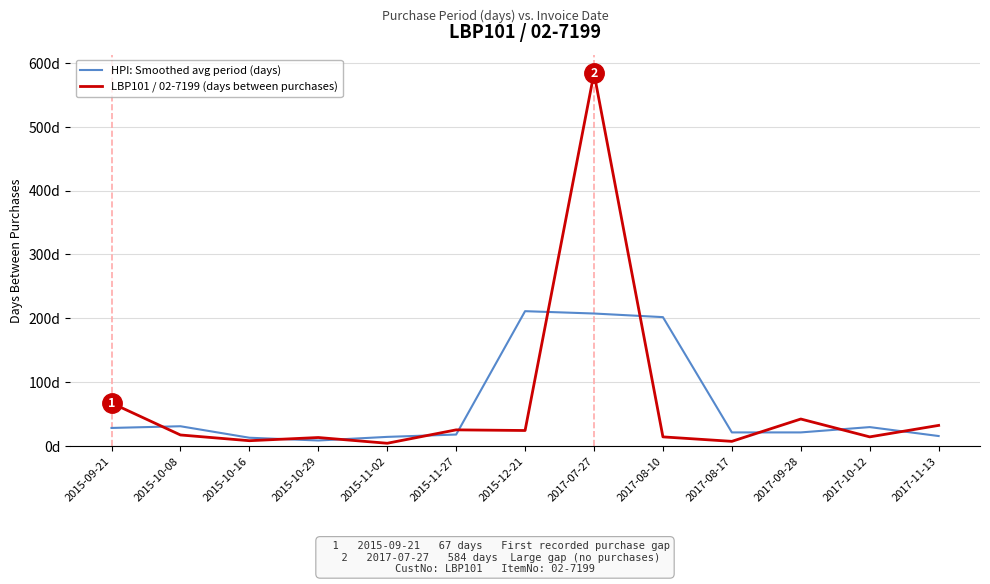

Reading right to left, what are all the values shown in this chart?

HPI: Smoothed avg period (days): 2017-11-13=15.3	2017-10-12=29.3	2017-09-28=21.0	2017-08-17=21.0	2017-08-10=201.7	2017-07-27=207.3	2015-12-21=211.0	2015-11-27=17.7	2015-11-02=14.0	2015-10-29=8.3	2015-10-16=12.7	2015-10-08=30.7	2015-09-21=28.0
LBP101 / 02-7199 (days between purchases): 2017-11-13=32.0	2017-10-12=14.0	2017-09-28=42.0	2017-08-17=7.0	2017-08-10=14.0	2017-07-27=584.0	2015-12-21=24.0	2015-11-27=25.0	2015-11-02=4.0	2015-10-29=13.0	2015-10-16=8.0	2015-10-08=17.0	2015-09-21=67.0